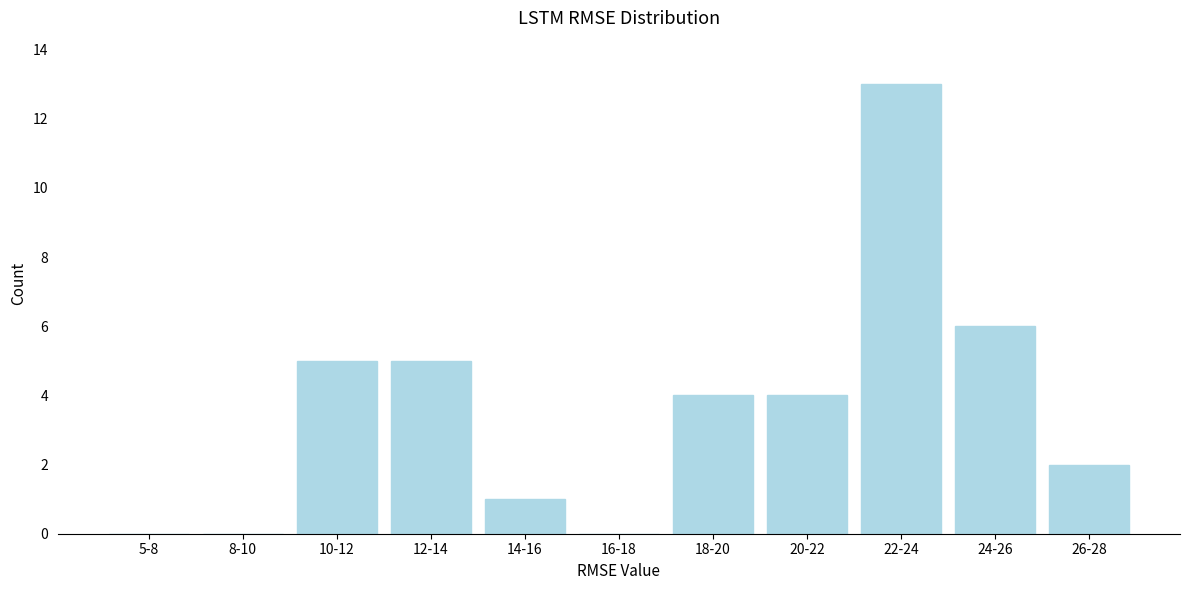

Reading left to right, extract all data points from this chart.

5-8=0	8-10=0	10-12=5	12-14=5	14-16=1	16-18=0	18-20=4	20-22=4	22-24=13	24-26=6	26-28=2